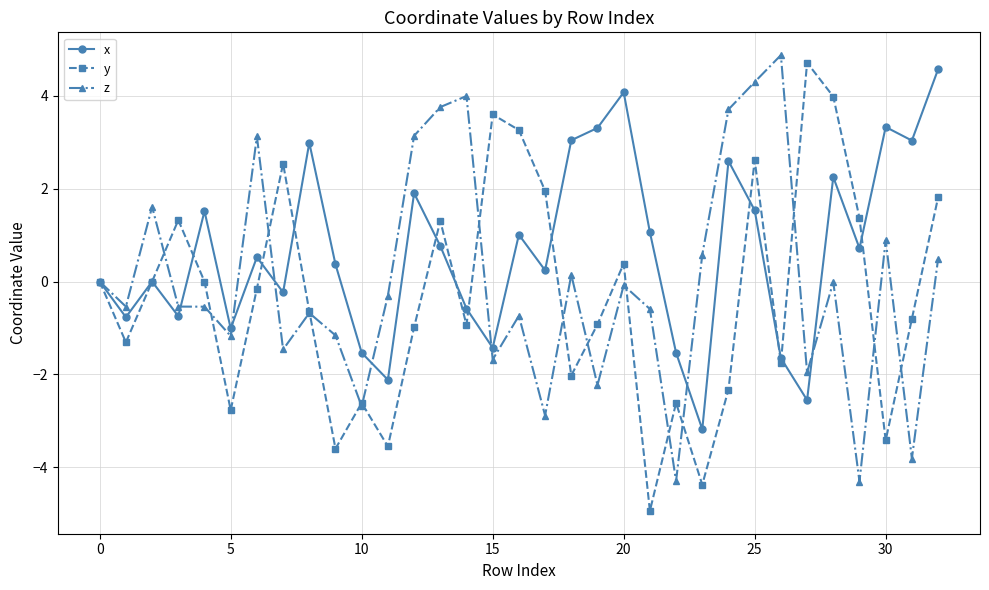

What are all the series names shown in the legend?

x, y, z